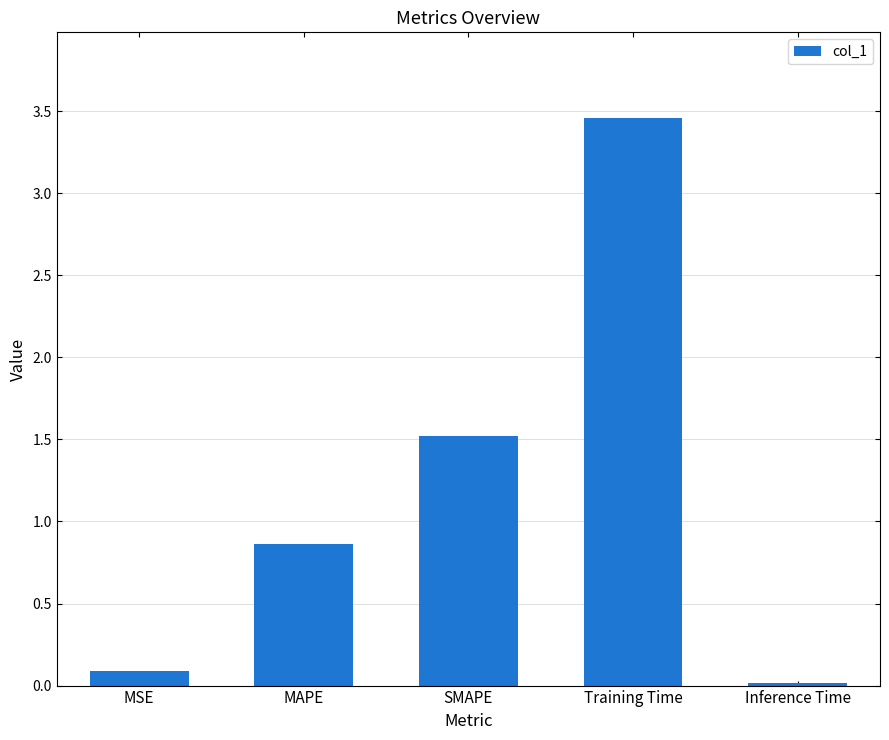

Which has a higher value, MAPE or MSE?

MAPE